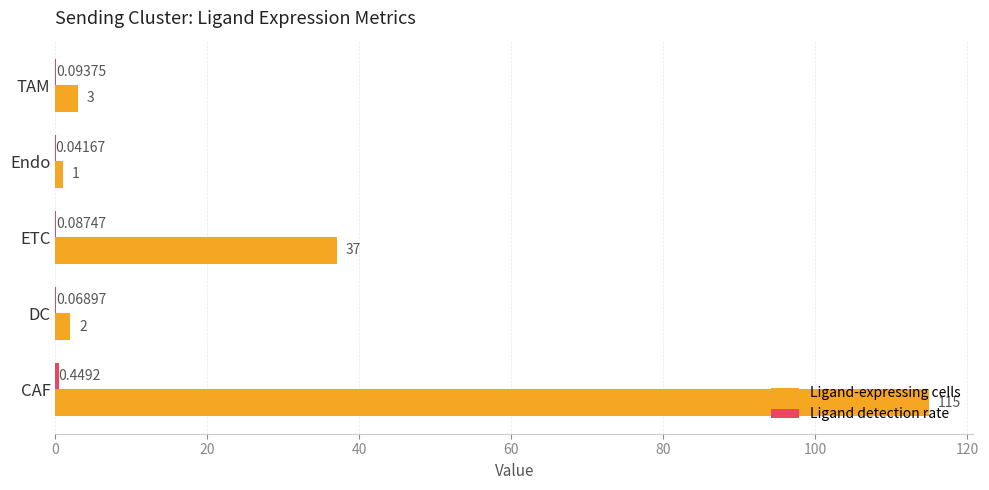

At which label is Ligand-expressing cells closest to 58?

ETC